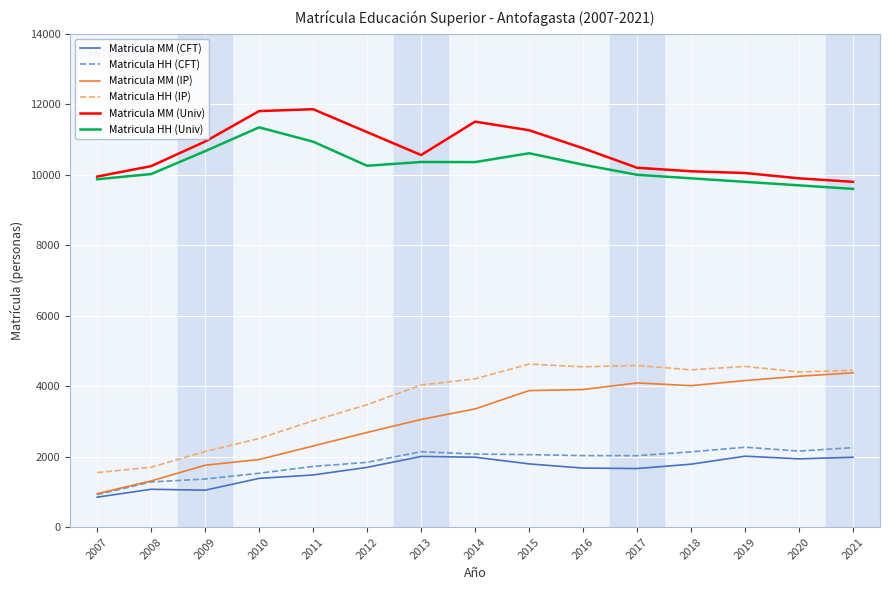

Which series has the largest range (max minus min)?

Matricula MM (IP)